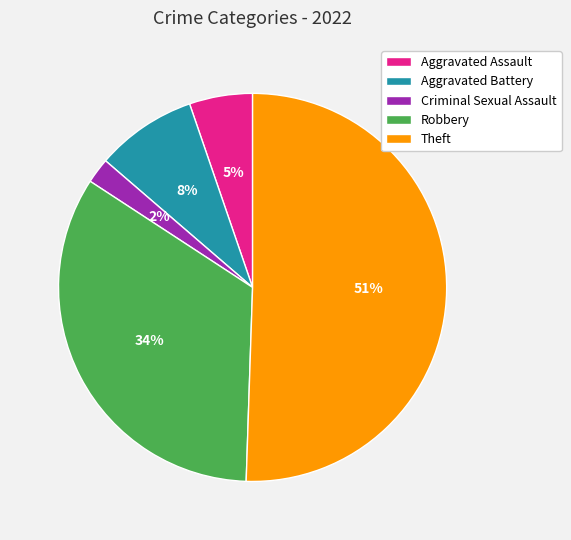

What is the largest slice in the pie chart?

Theft